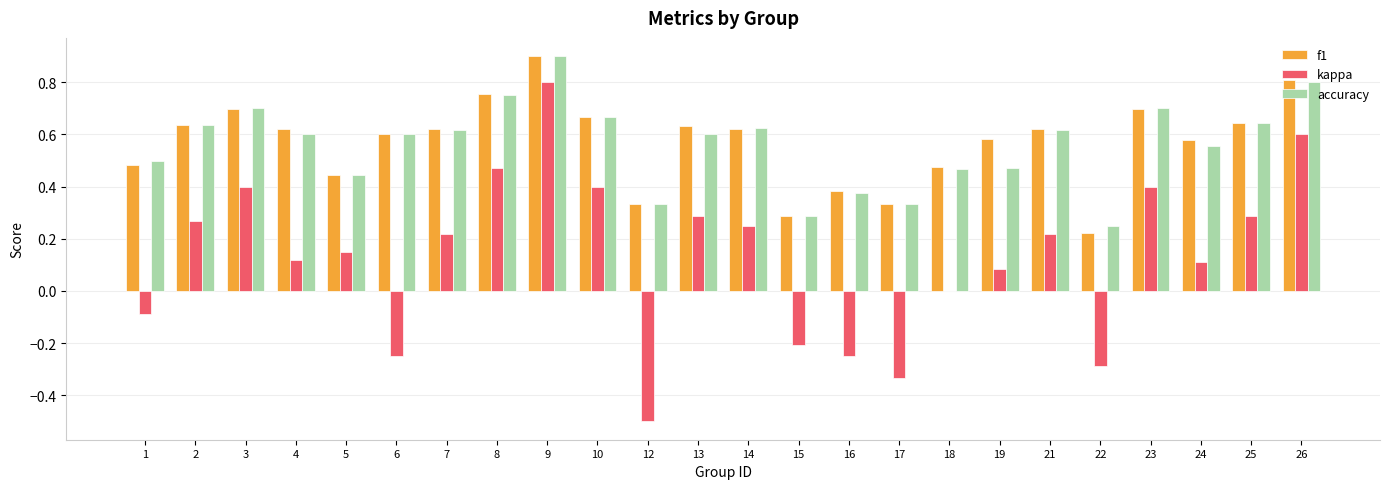

Which series changed the most between 17 and 23?

kappa